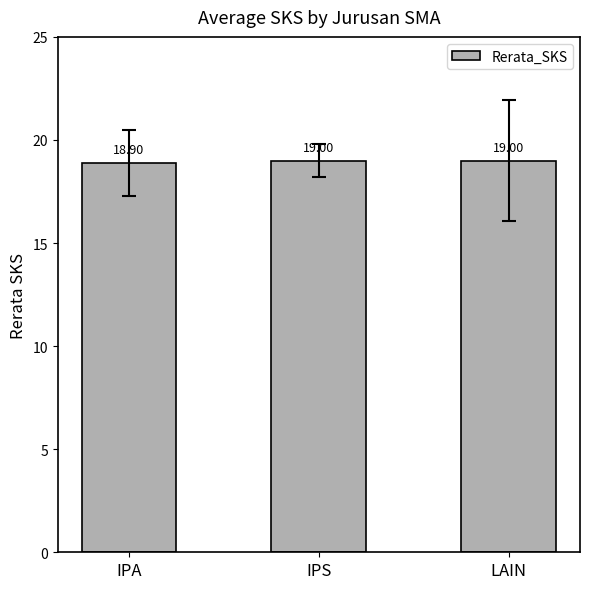

Which category has the lowest value across all series?

IPA